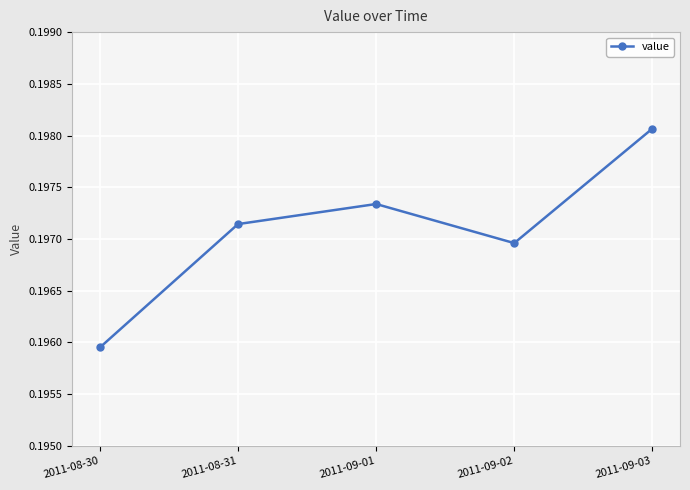

Between 2011-08-31 and 2011-09-03, which is larger?

2011-09-03